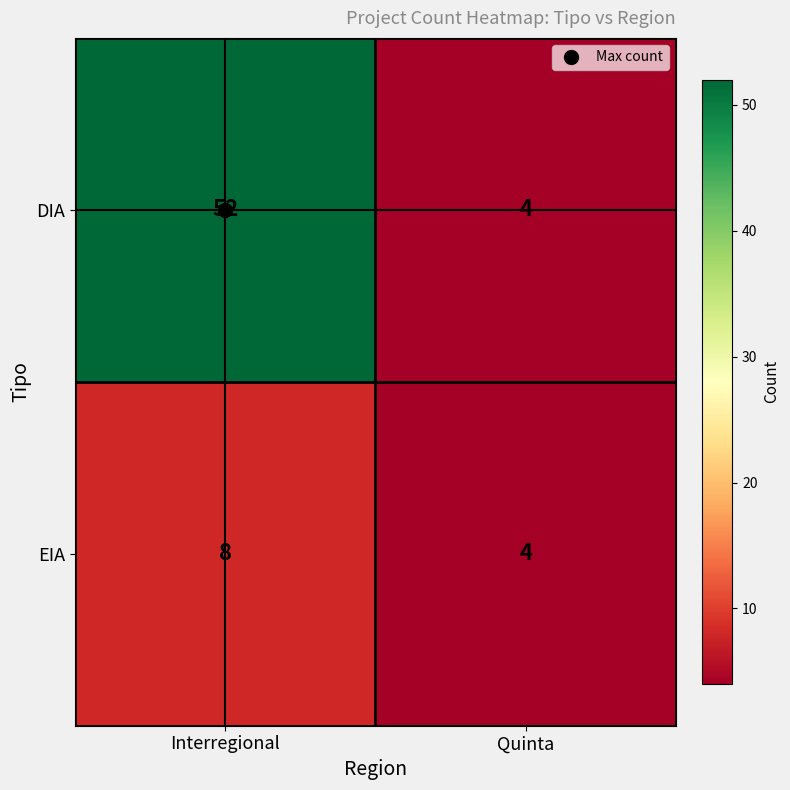

The EIA series shows 11 at Interregional. True or false?

False